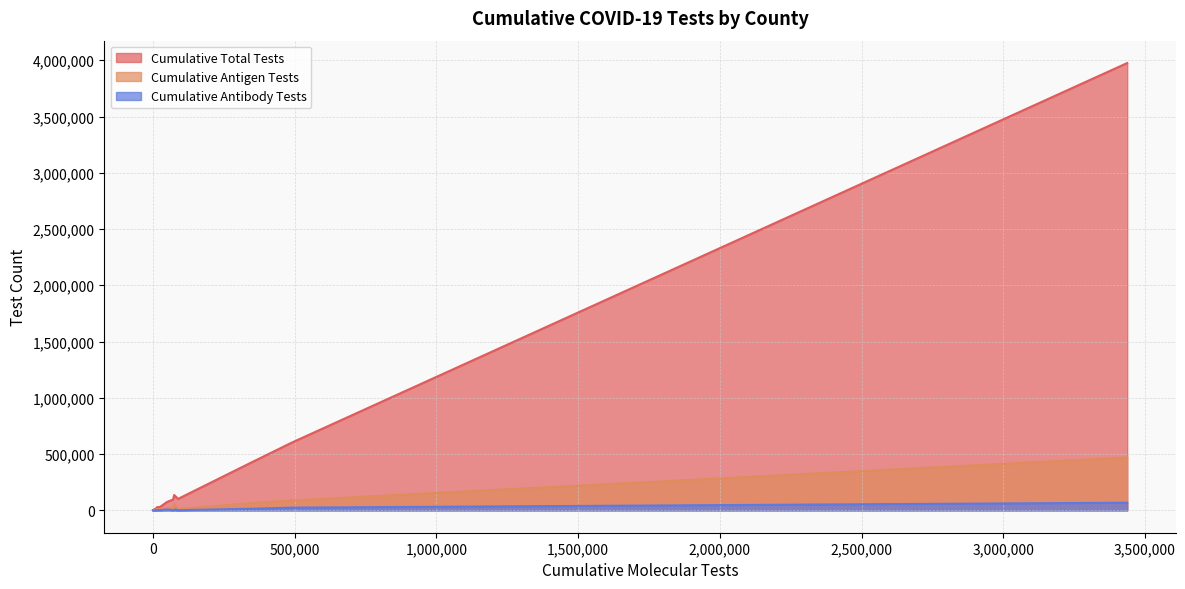

List the series in order of their peak value, highest first.

Cumulative Total Tests, Cumulative Antigen Tests, Cumulative Antibody Tests